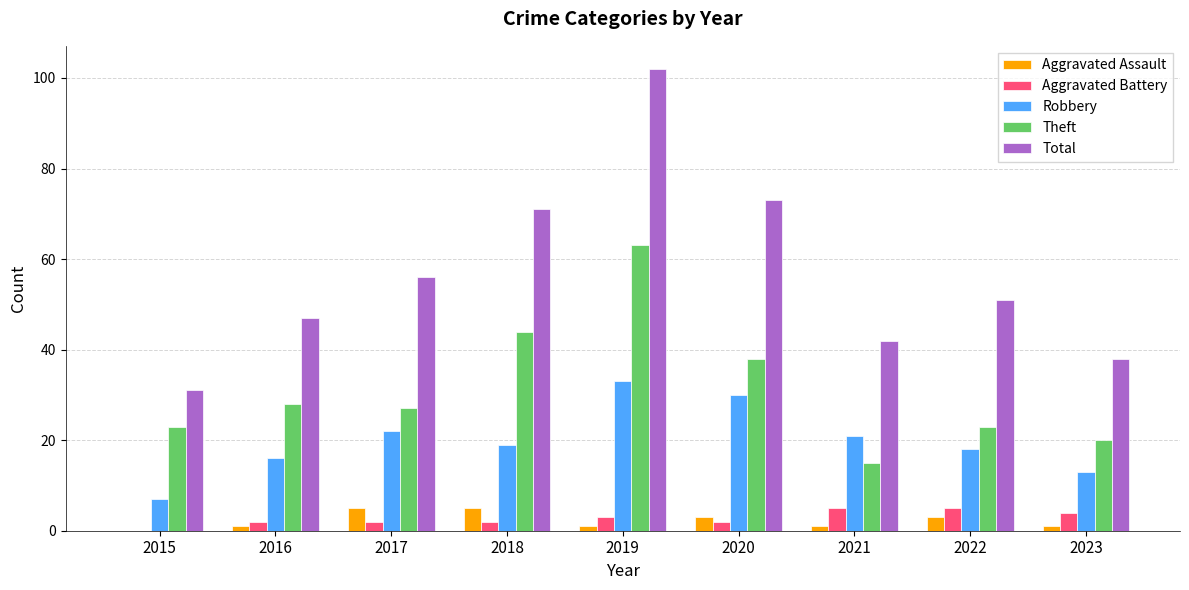

The value of Robbery at 2018 is 19. True or false?

True